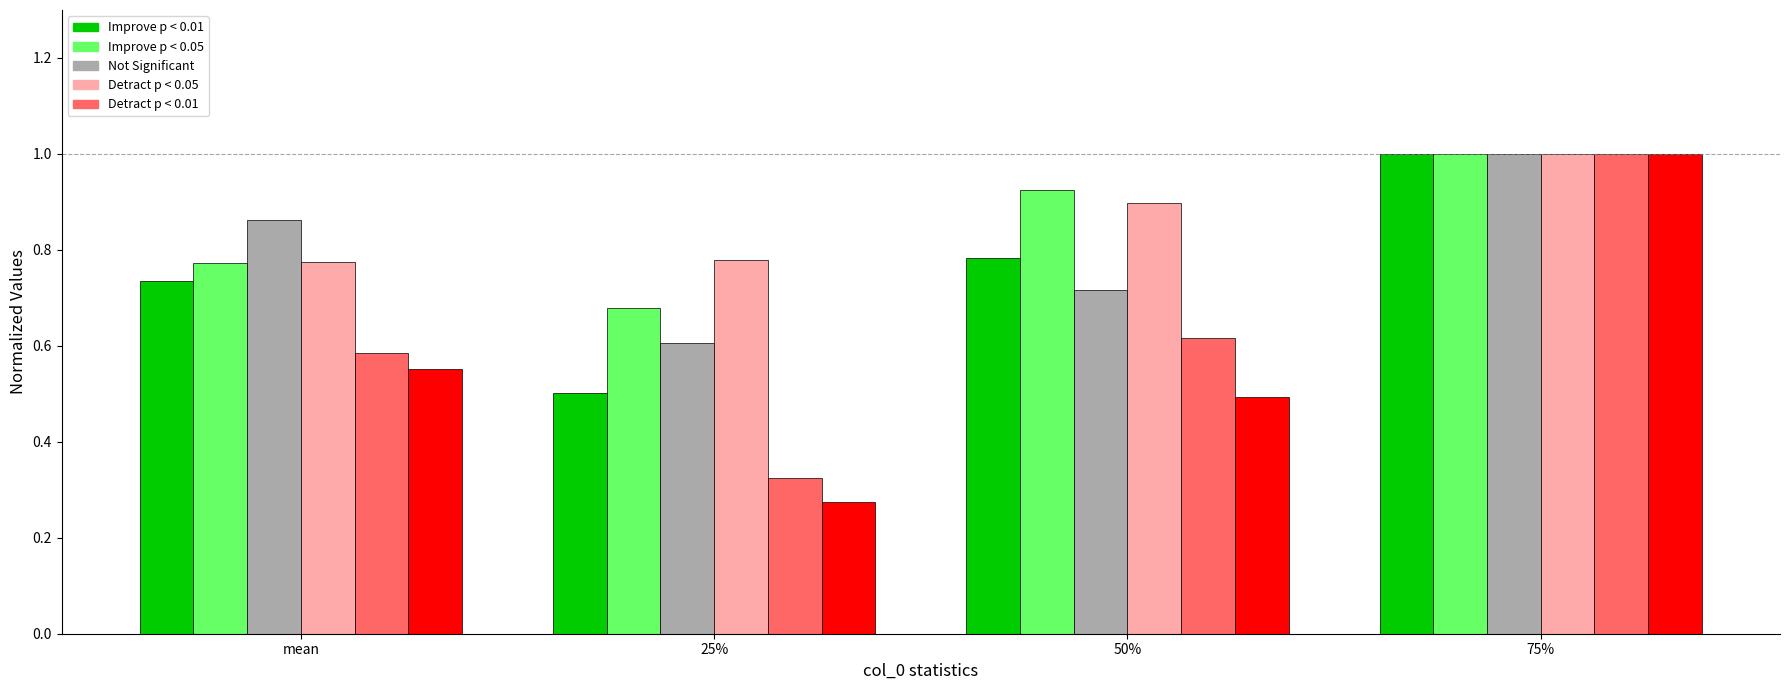

At which category is the sum across all series the highest?

75%